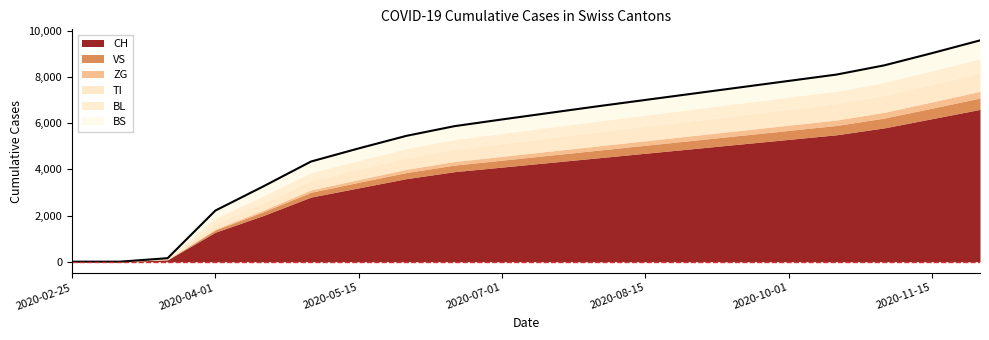

What is the value of the TI point at the 14th from the left?

645